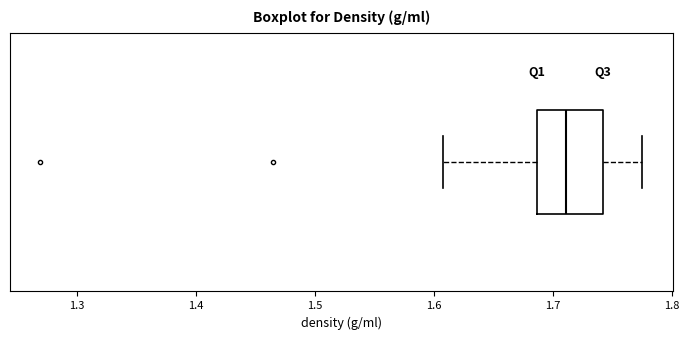

Transcribe this box plot: give where the median line is, the range the box spans, and where the two whiskers end, as read against the x-axis. The values are not printed on the chart, so give them approximately, as read against the axis.

median 1.71, box 1.69 to 1.74, whiskers 1.61 to 1.78